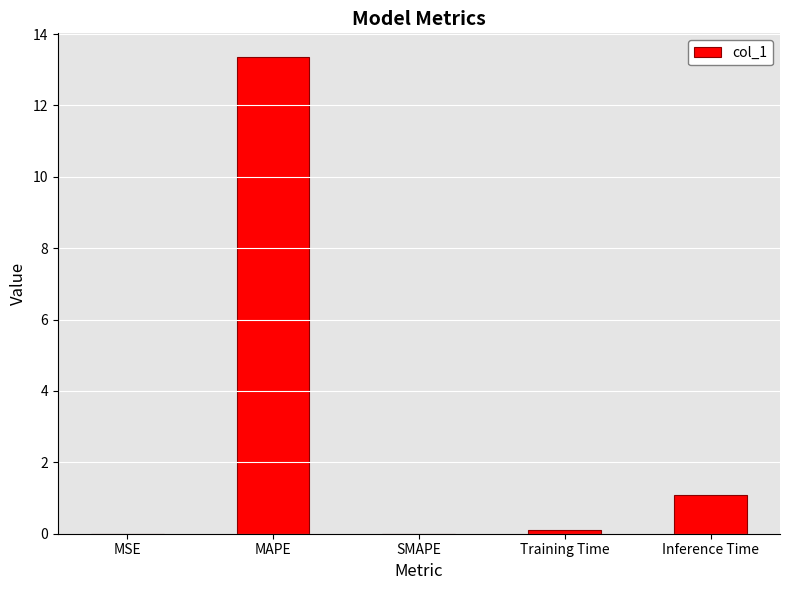

How many data points does each series have?

5